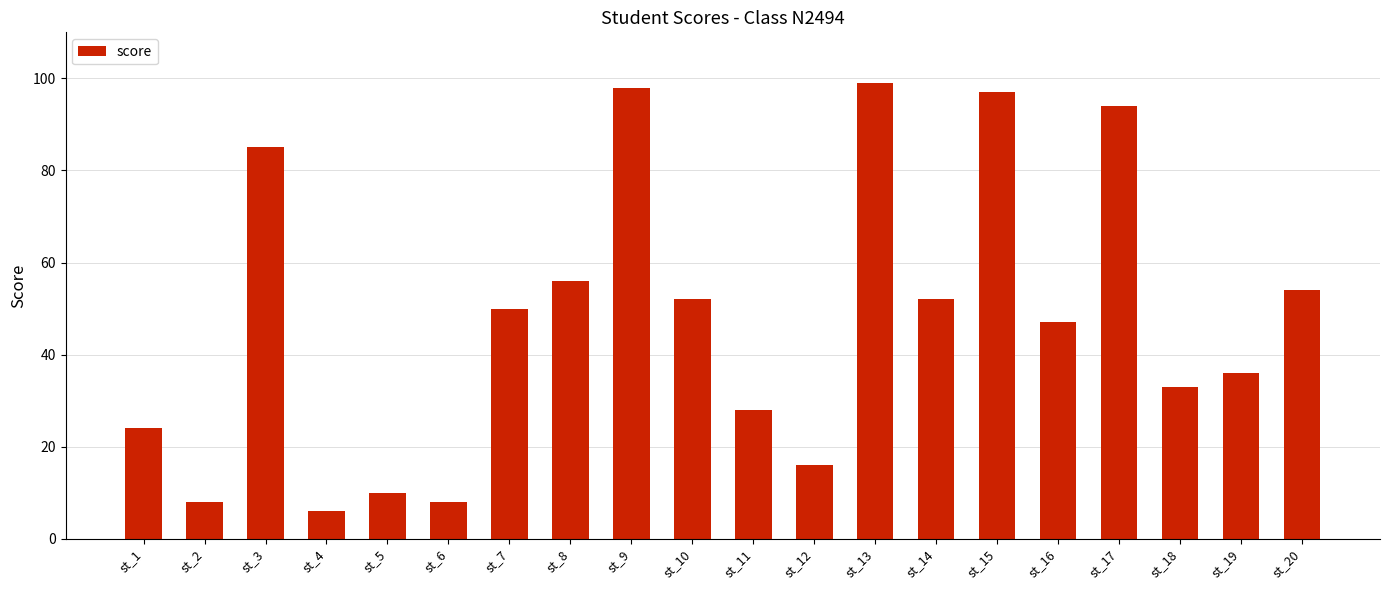

What is the value of the 20th bar from the left?

54